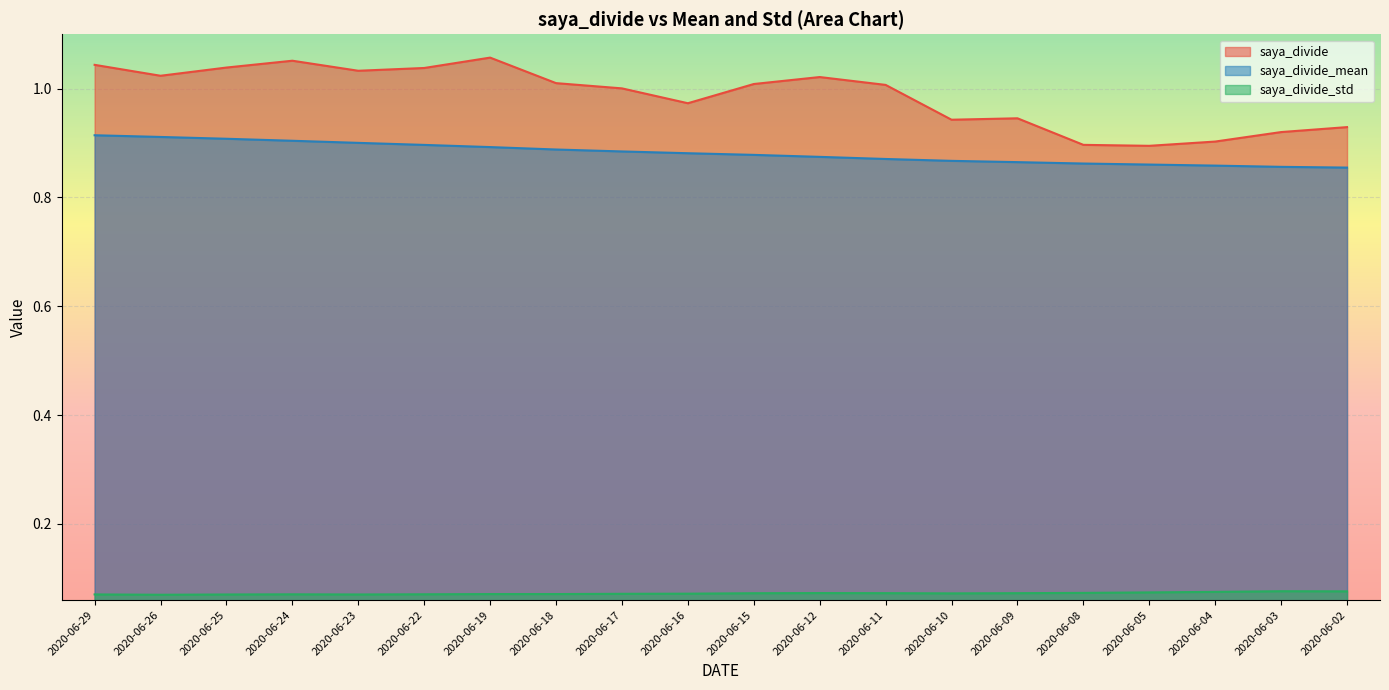

How many lines are shown in the chart?

3